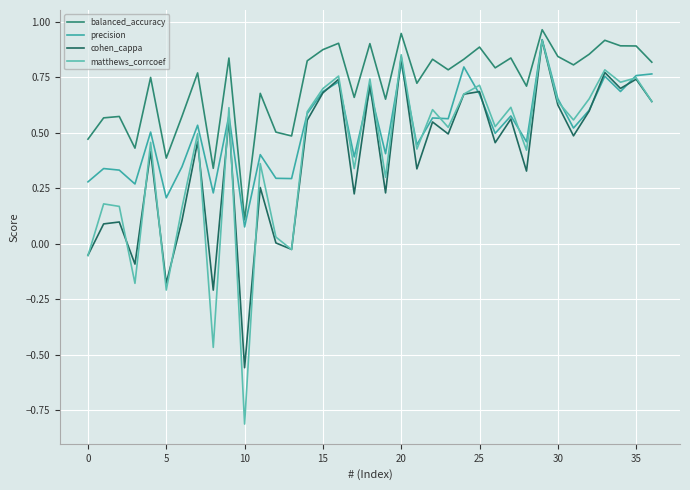

Which series has the widest spread of values?

matthews_corrcoef